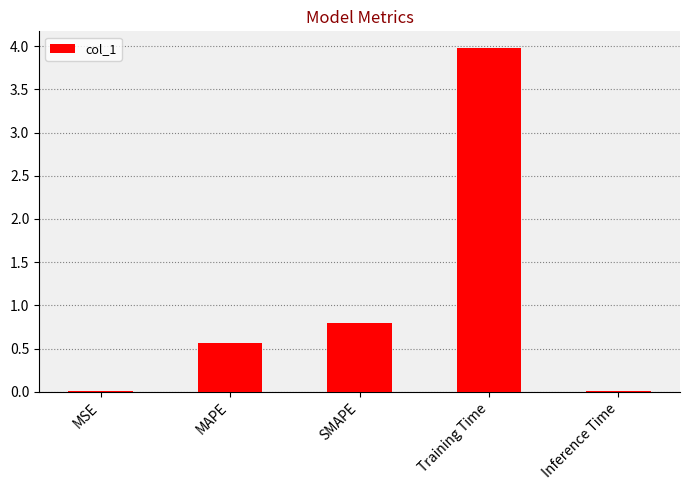

Is it true that the value at Training Time is 4.0?

True